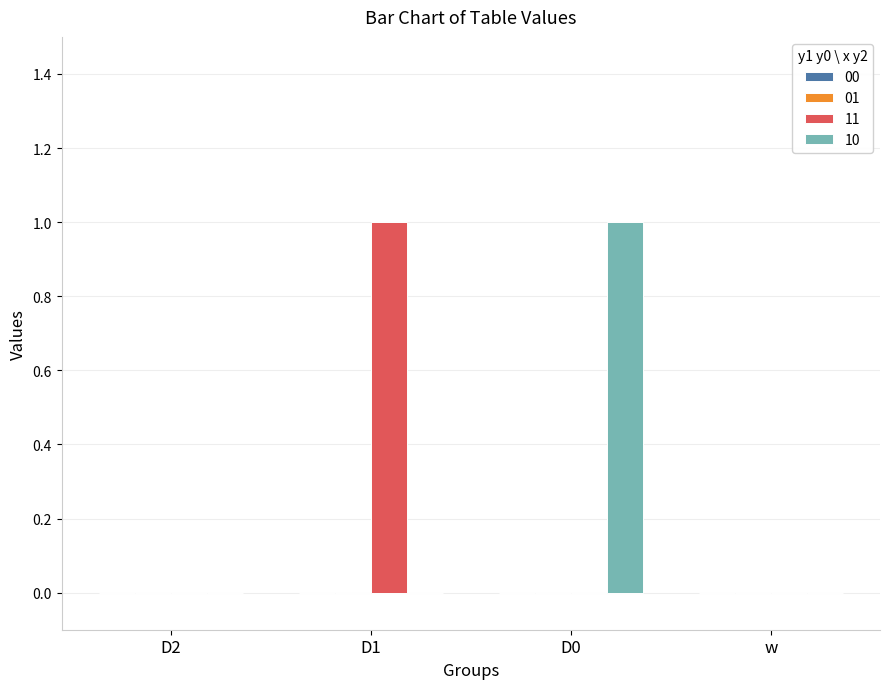

What is the maximum value for 11?

1